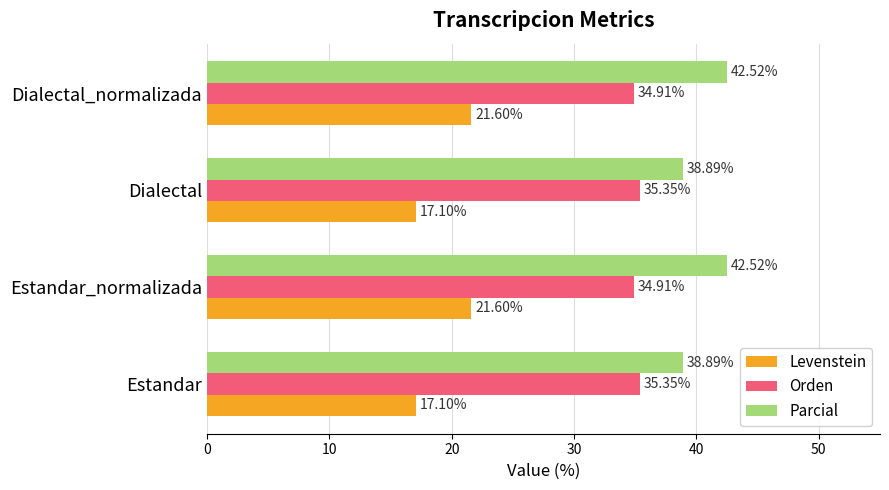

What are all the series names shown in the legend?

Levenstein, Orden, Parcial